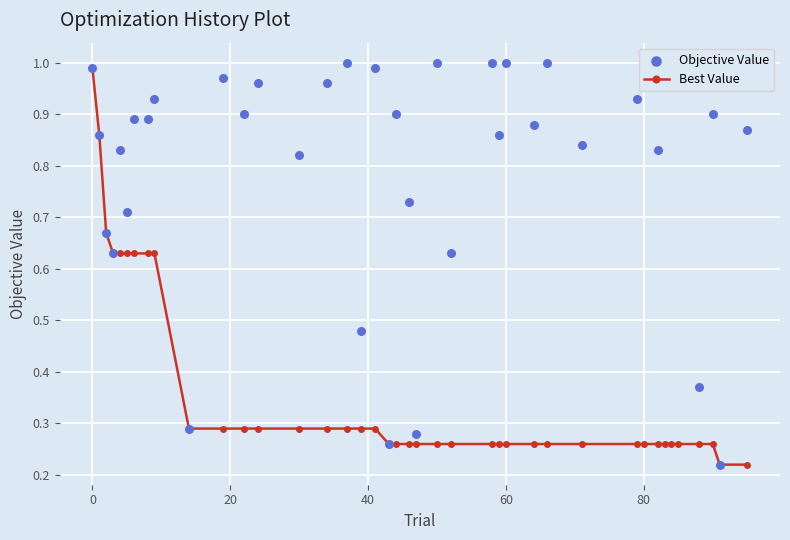

Which series has the largest Y range (max minus min)?

Objective Value